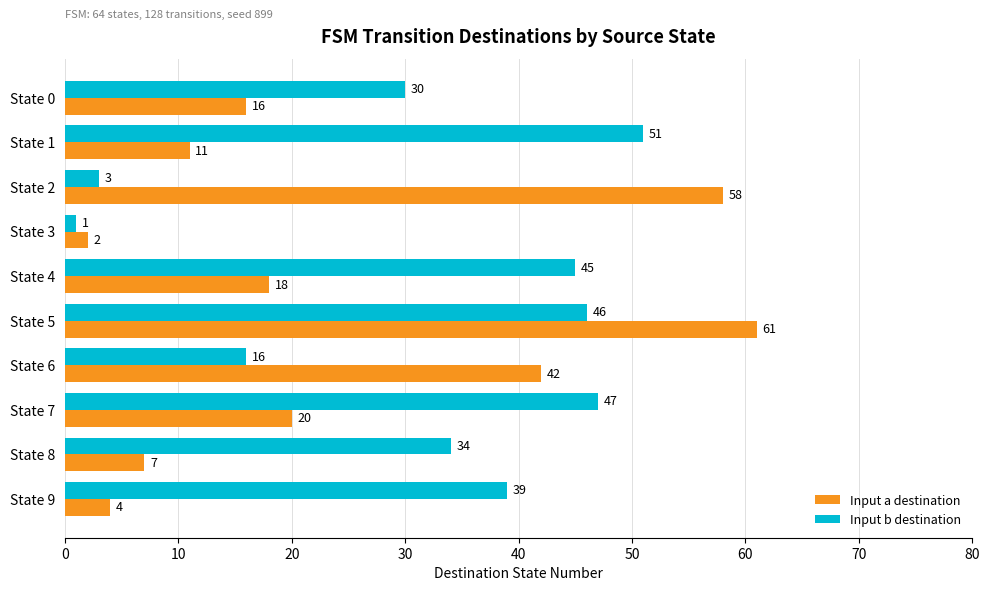

Which category has the lowest value in the Input b destination series?

State 3